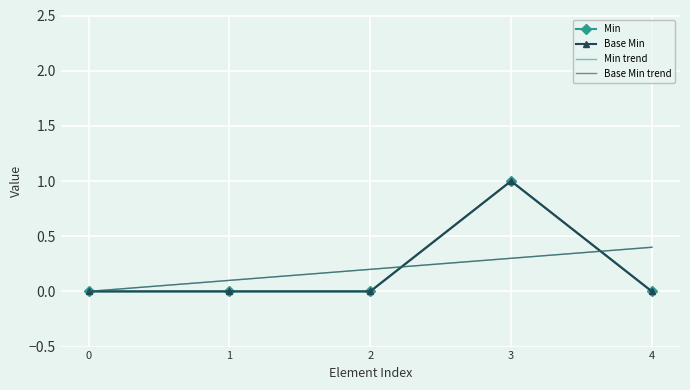

Is the value of Base Min at 4 greater than the value of Min at 3?

No